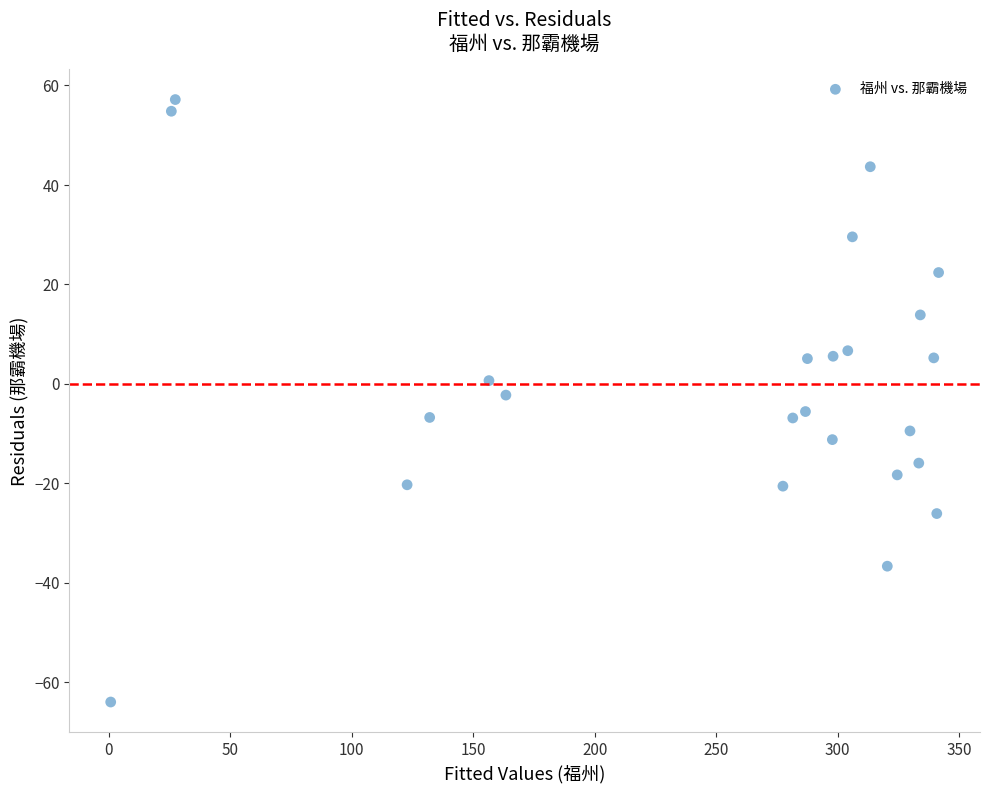

What is the range of Y values (max minus min)?

121.1